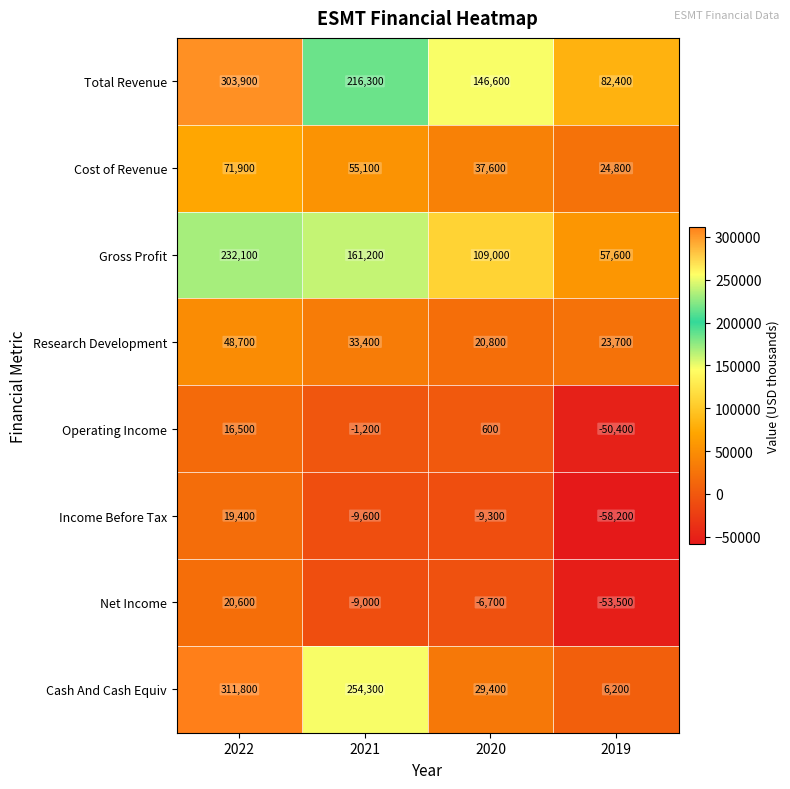

At which category is the sum across all series the highest?

2022